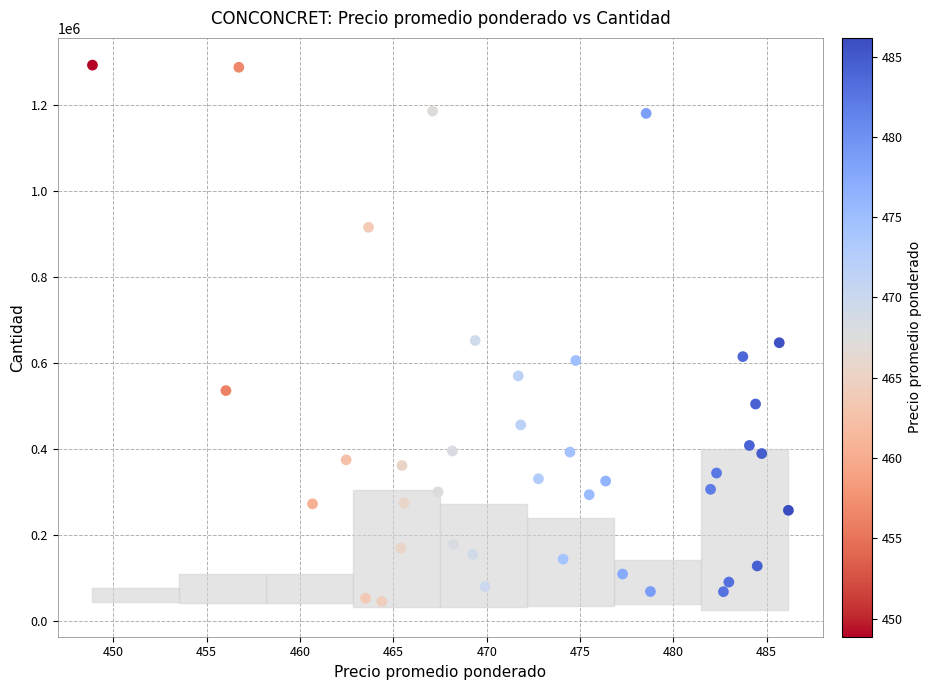

What is the range of Y values (max minus min)?

1247503